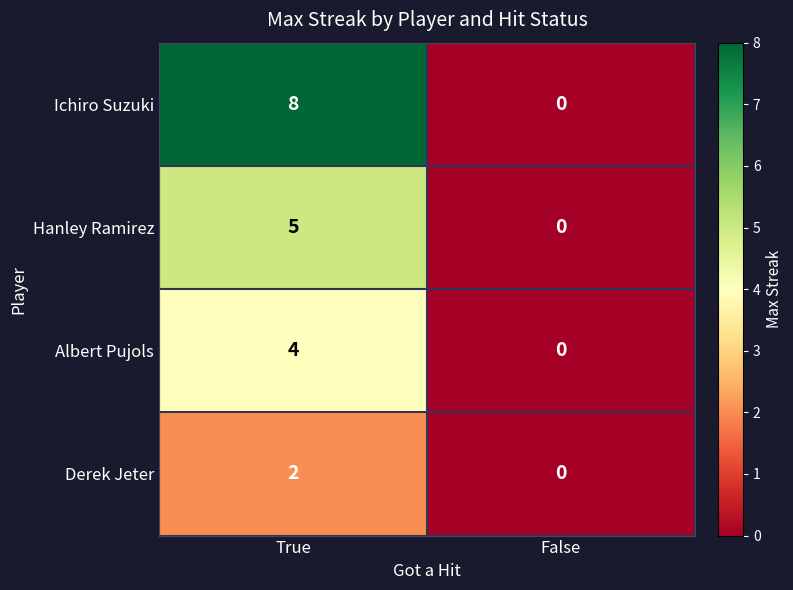

What is the average value of the Ichiro Suzuki series?

4